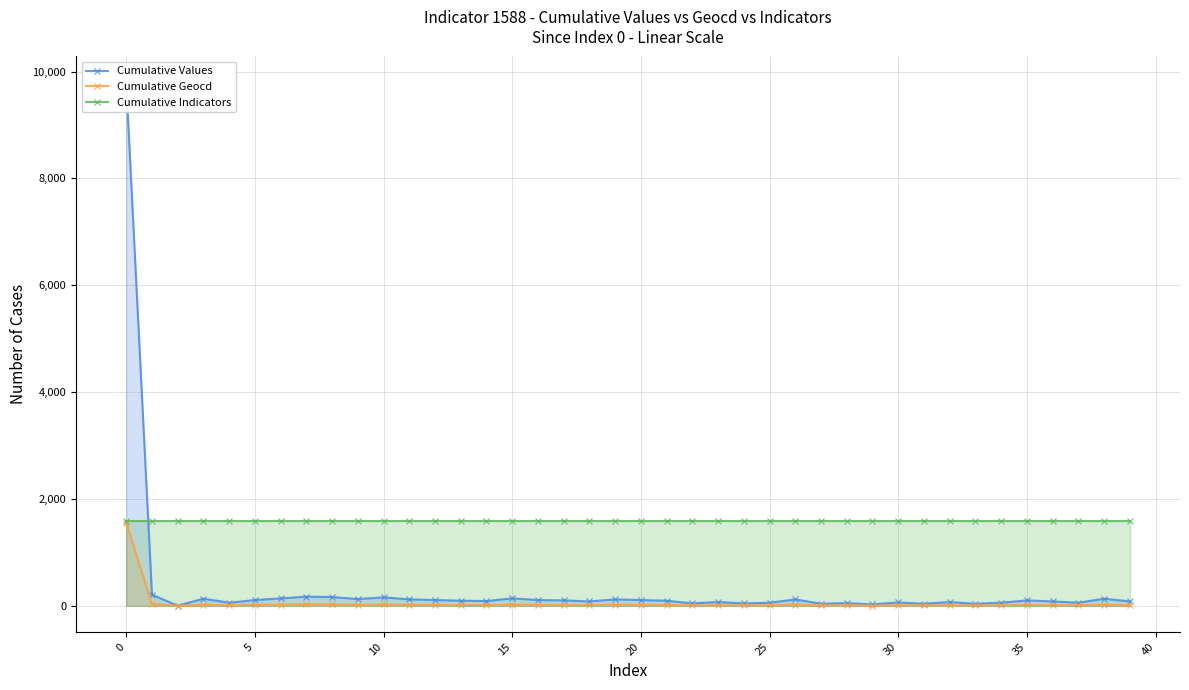

Does the chart have visible grid lines?

Yes